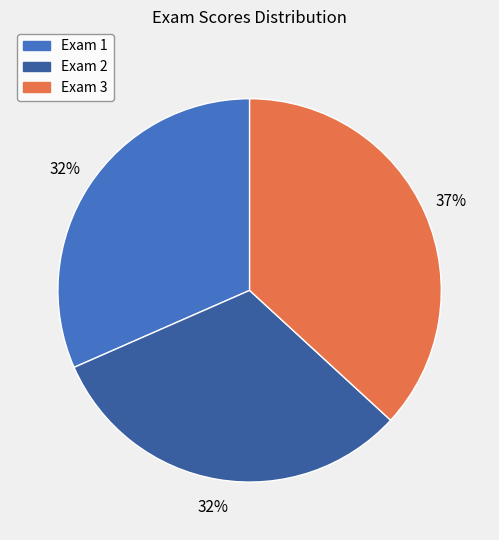

To the nearest percent, what is the combined percentage of Exam 1 and Exam 2?

63%